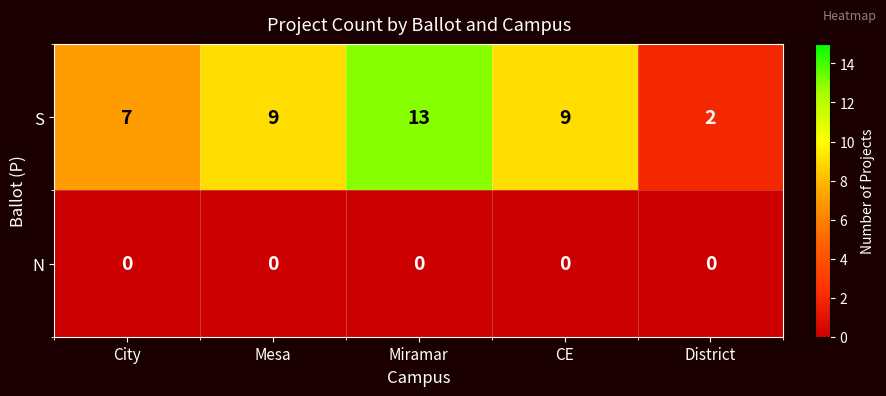

Which series changed the most between City and CE?

S